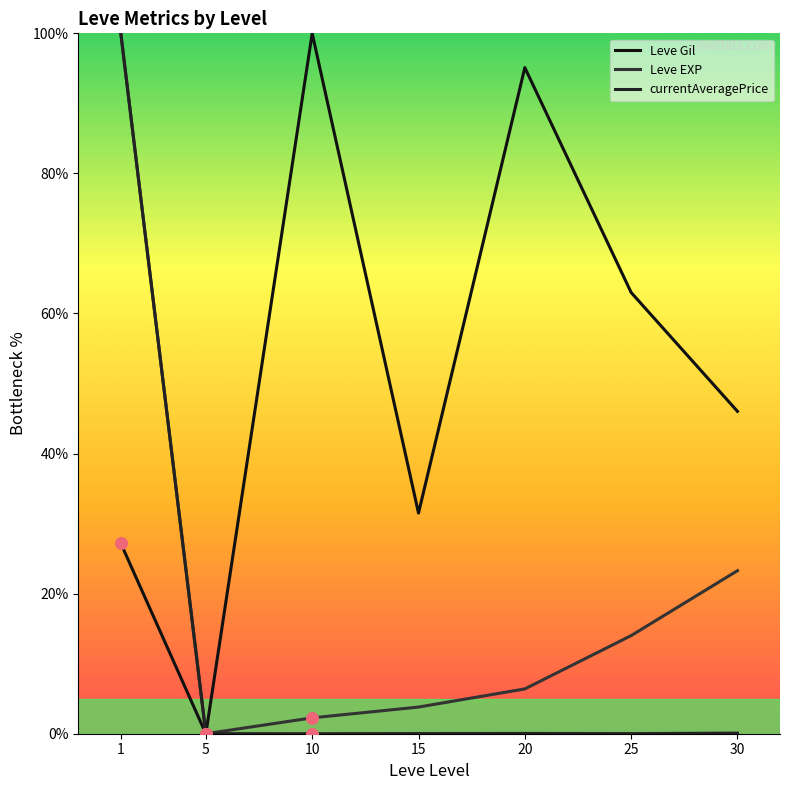

What are all the series names shown in the legend?

Leve Gil, Leve EXP, currentAveragePrice